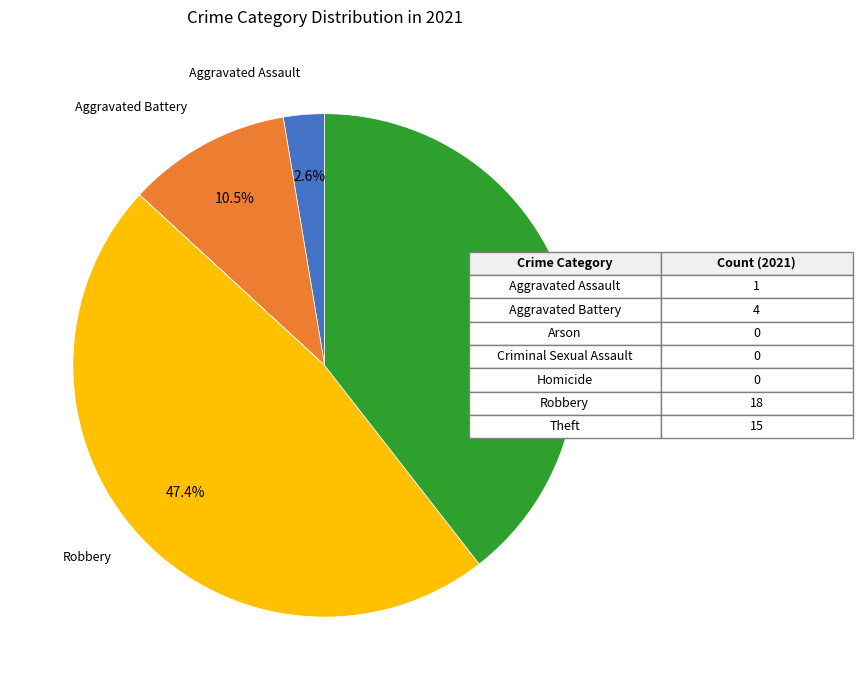

Is there a majority slice in this chart?

No